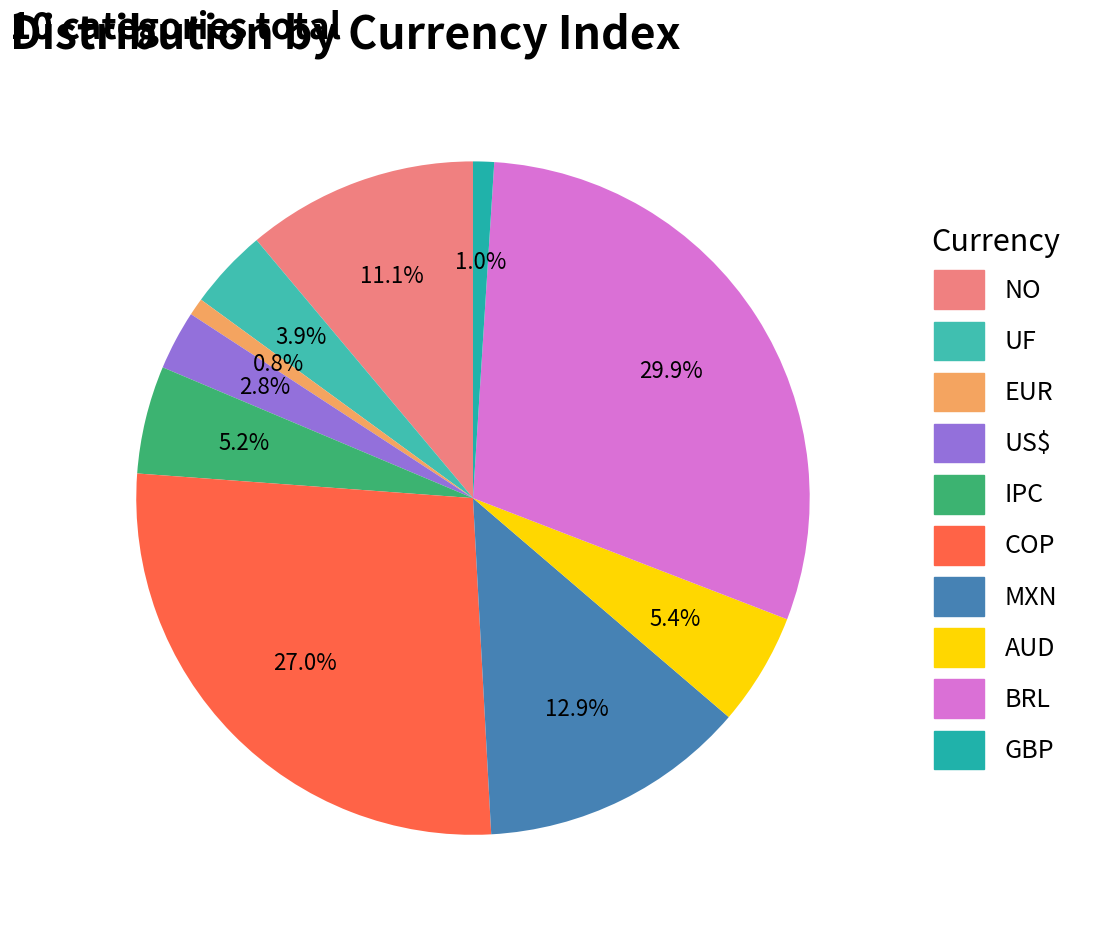

How many slices are in this pie chart?

10